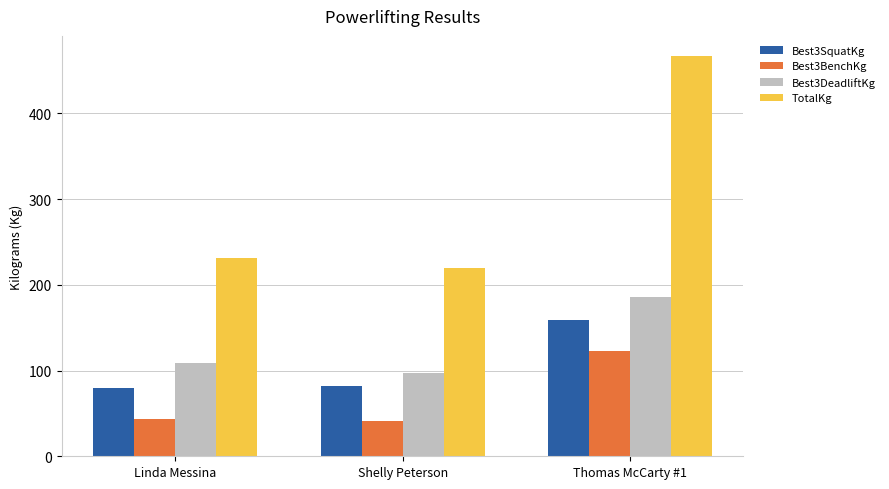

Count the number of categories in the chart.

3